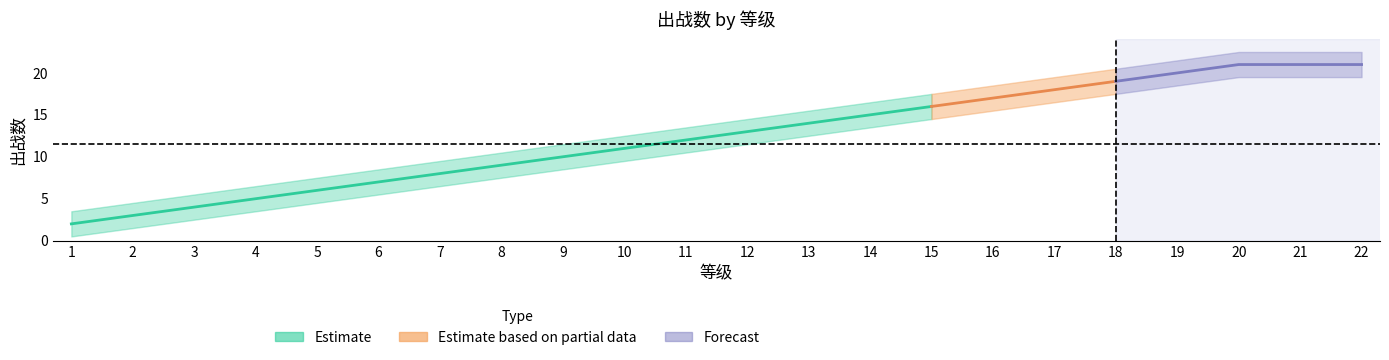

What is the minimum value shown in the chart?

2